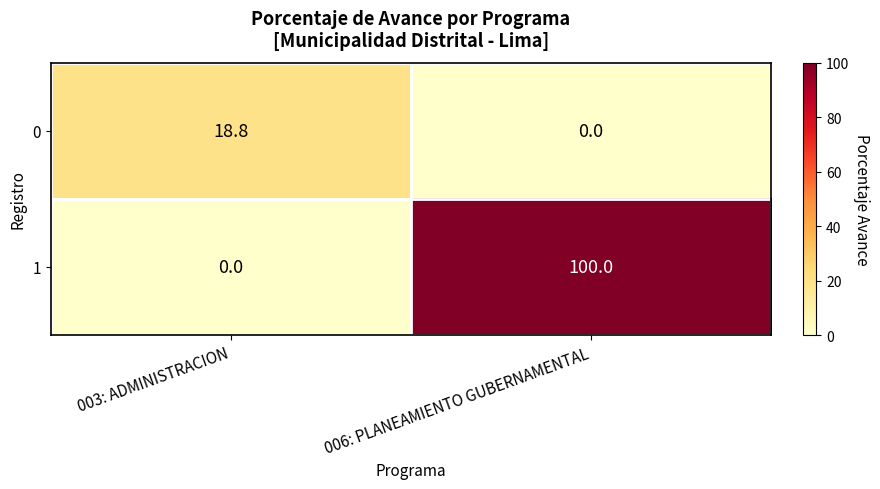

Read the 0 value at 003: ADMINISTRACION.

18.8